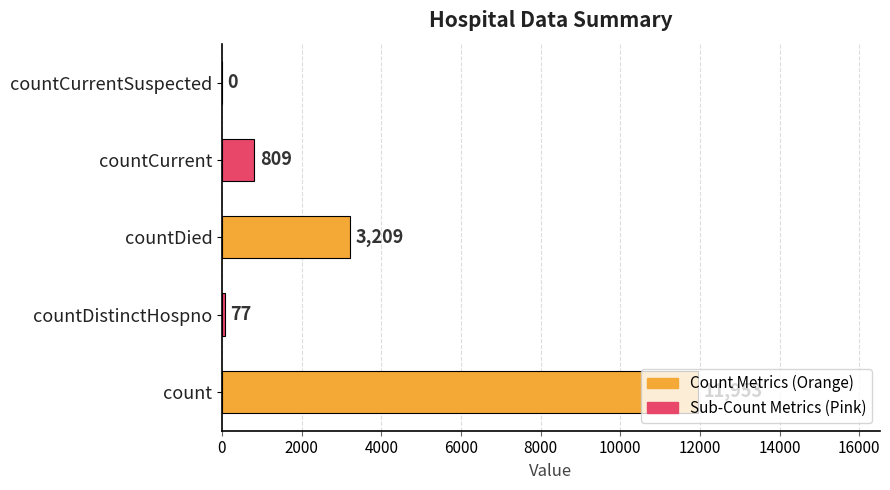

Are the bars horizontal?

Yes